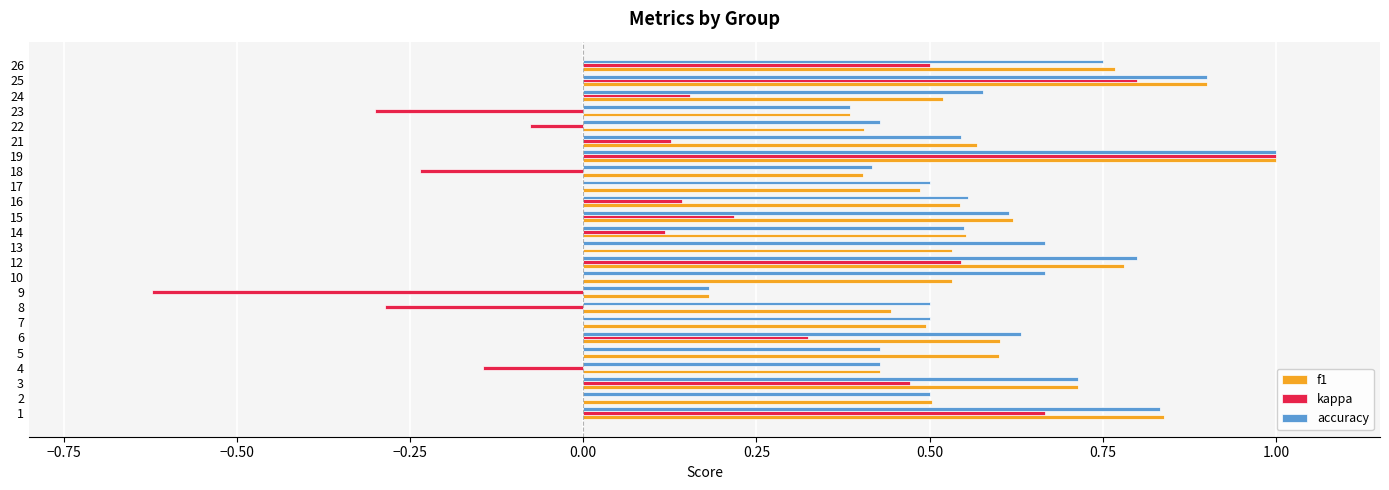

True or false: accuracy has a value of 0.9 at 15.

False